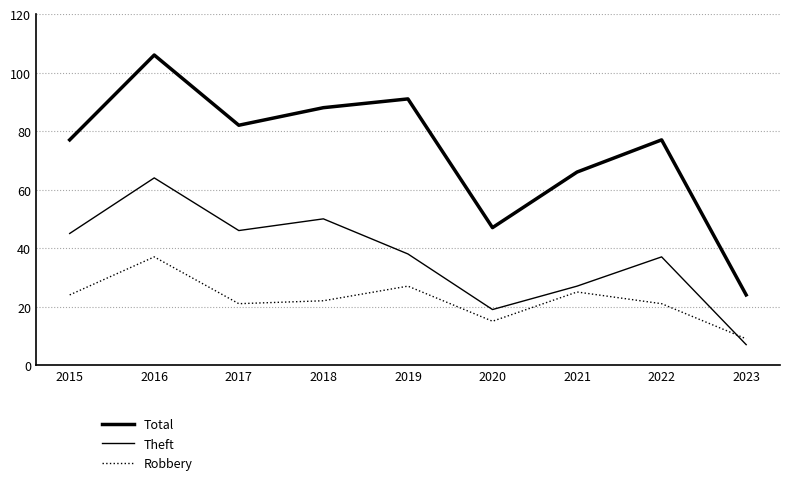

Is the value of Total at 2018 greater than the value of Theft at 2021?

Yes